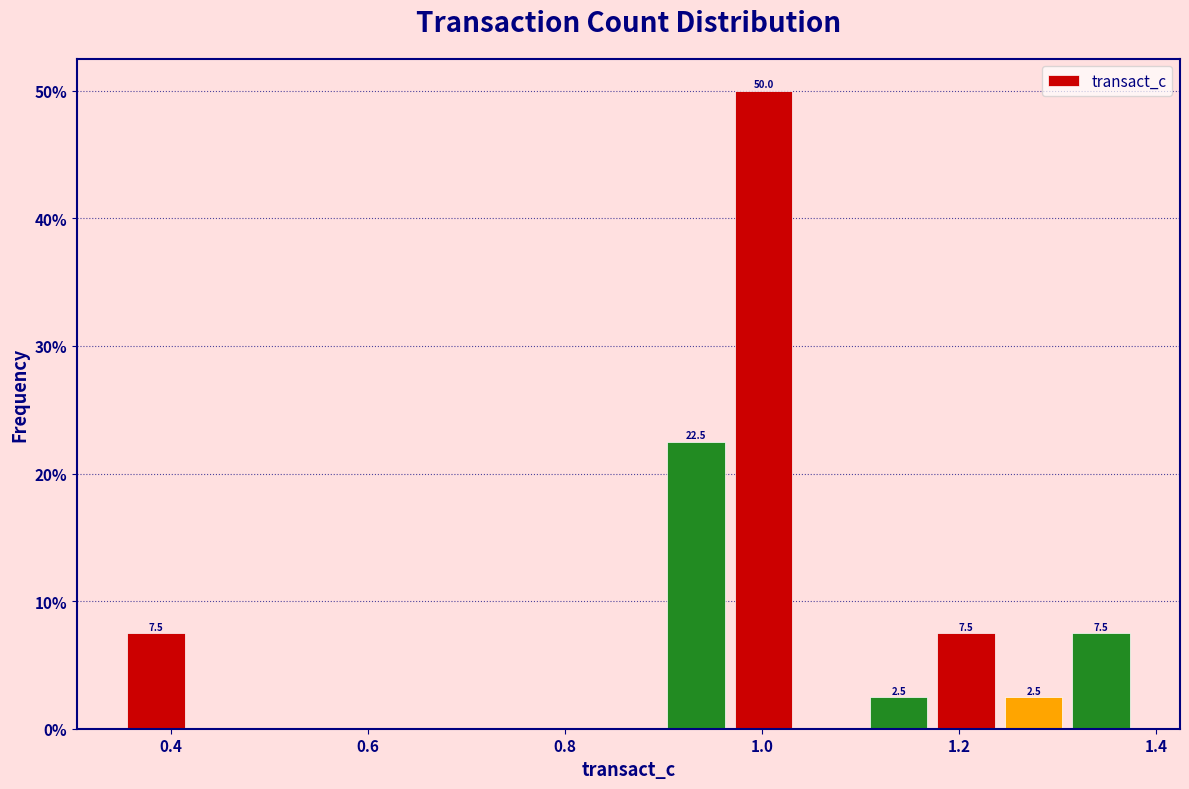

Around what value on the x-axis is the tallest bar? Give the approximate position of its centre, as read against the axis.

1.00